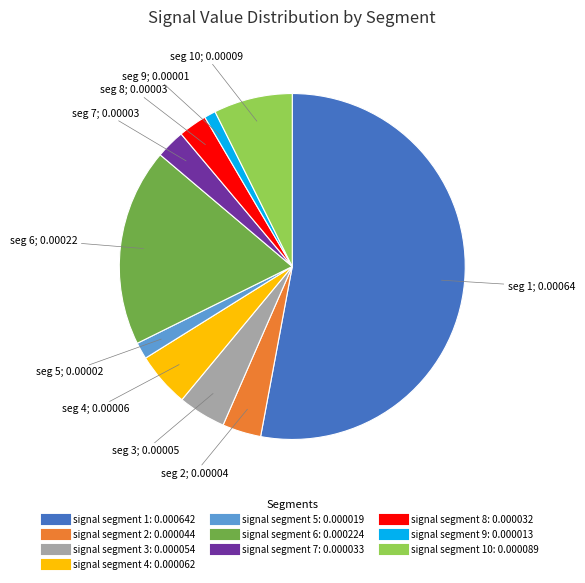

Is there a majority slice in this chart?

Yes